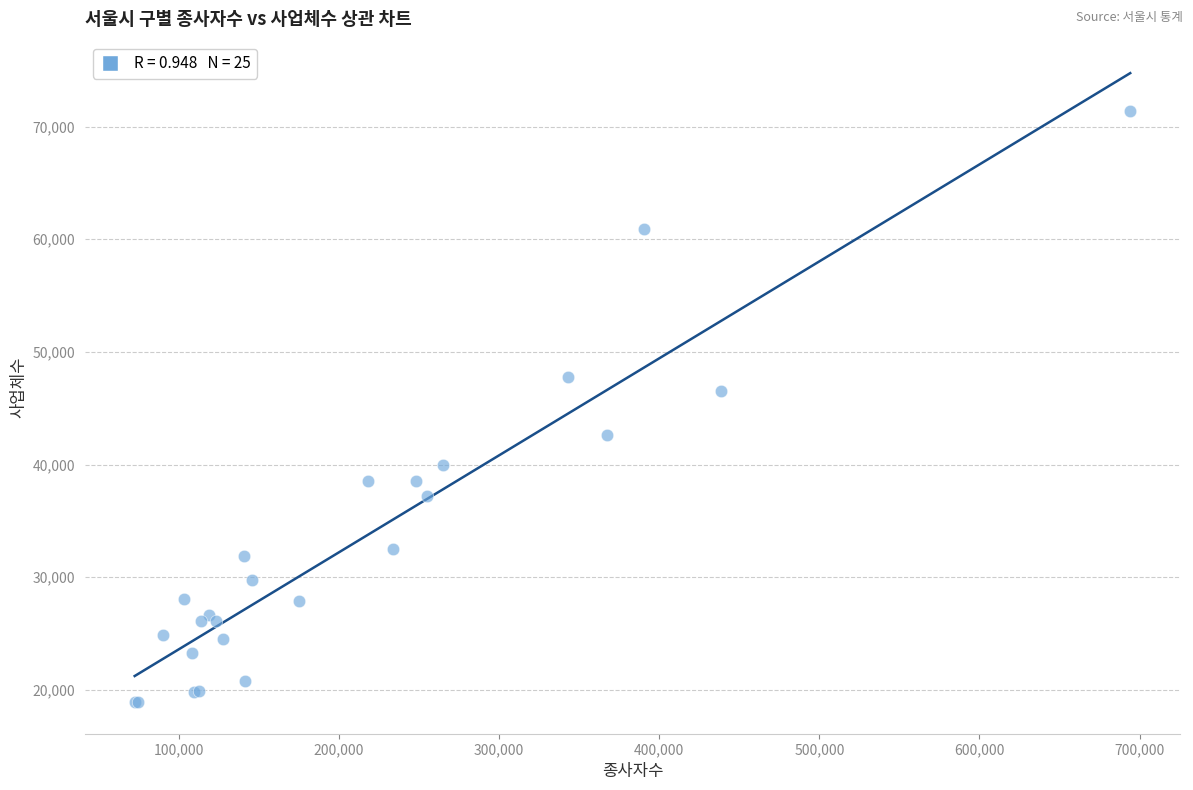

What Y value in the scatter plot is closest to 45133?

46540